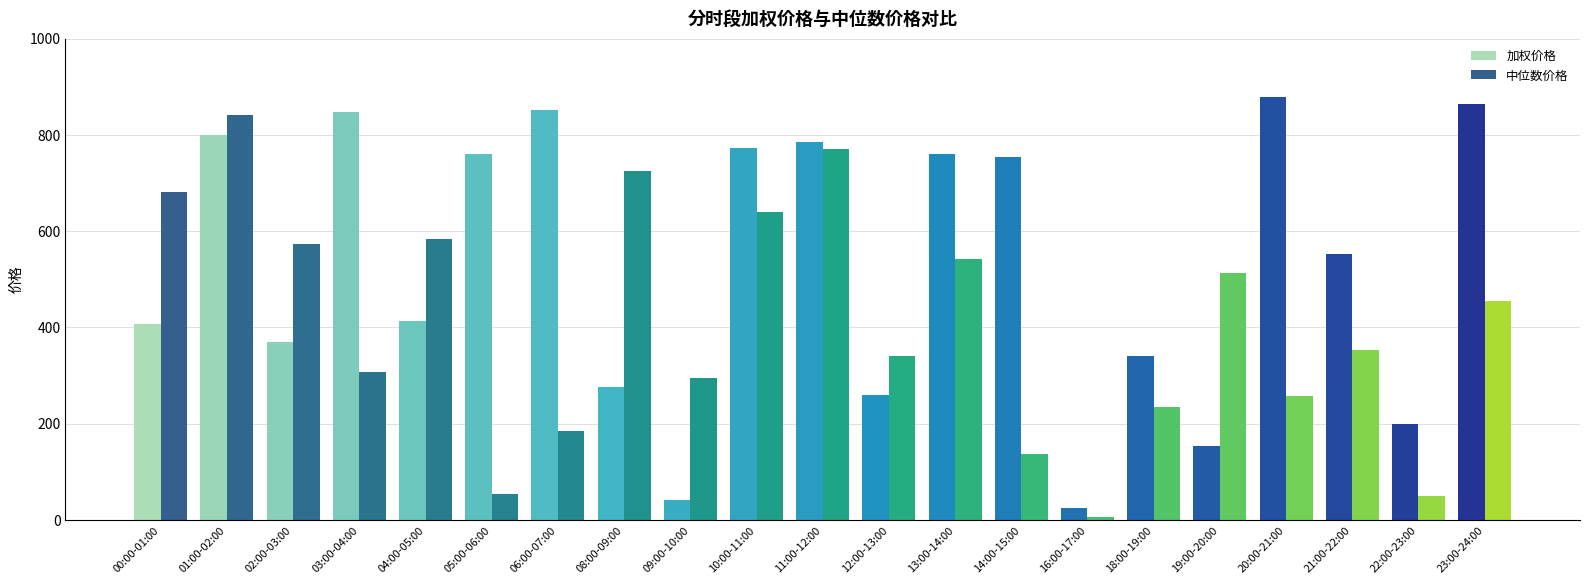

Rank the categories by 中位数价格 value from highest to lowest.

00:00-01:00